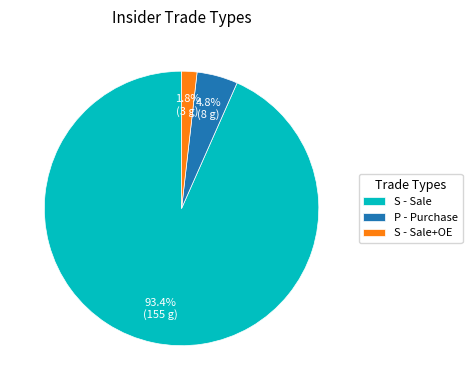

How many slices are in this pie chart?

3